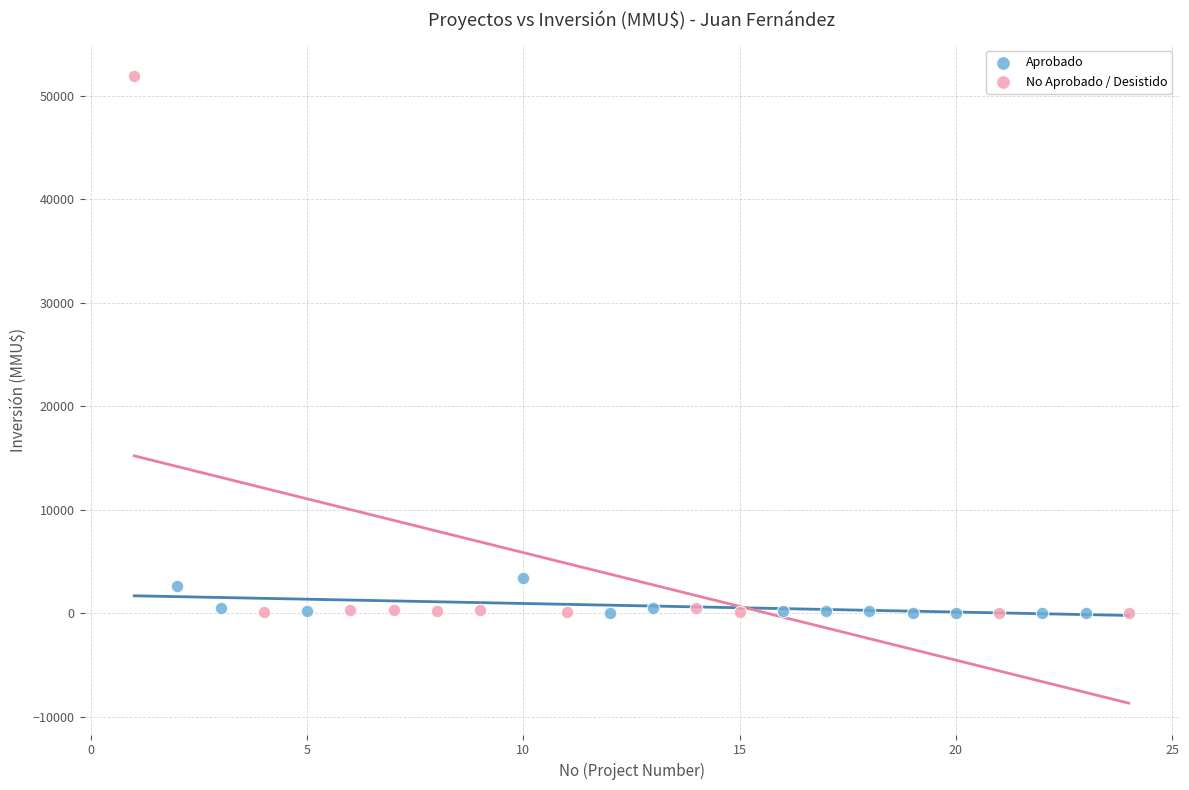

Which series reaches the maximum Y coordinate?

No Aprobado / Desistido